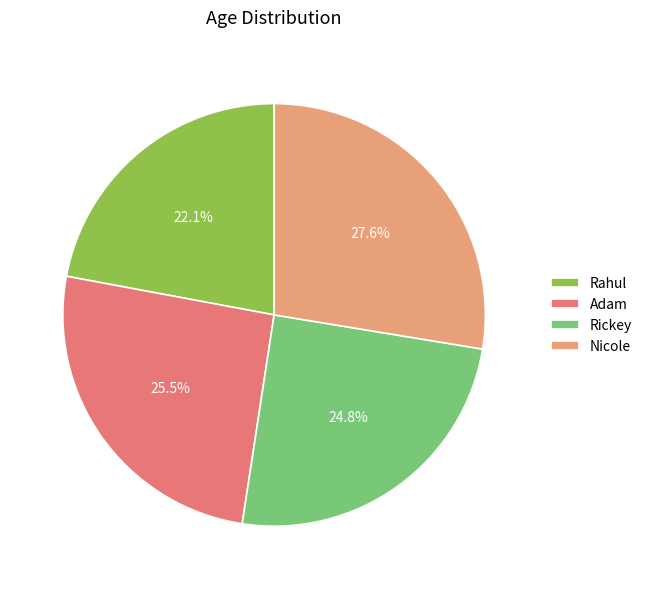

Rank the categories by value from highest to lowest.

Nicole, Adam, Rickey, Rahul